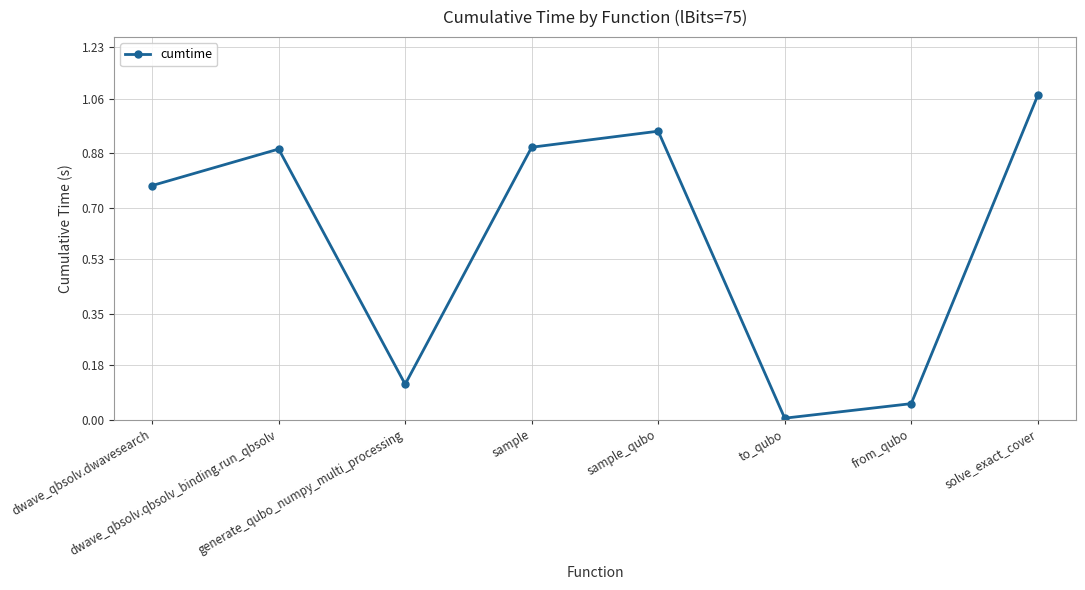

How many points are higher than both their immediate neighbors (excluding endpoints)?

2